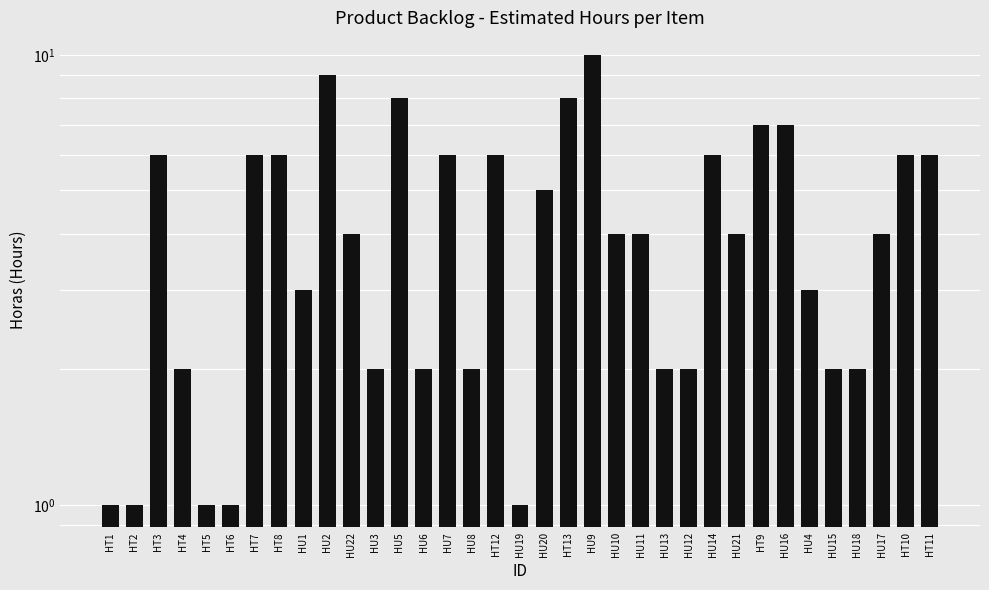

Is it true that the value at HU5 is 8?

True